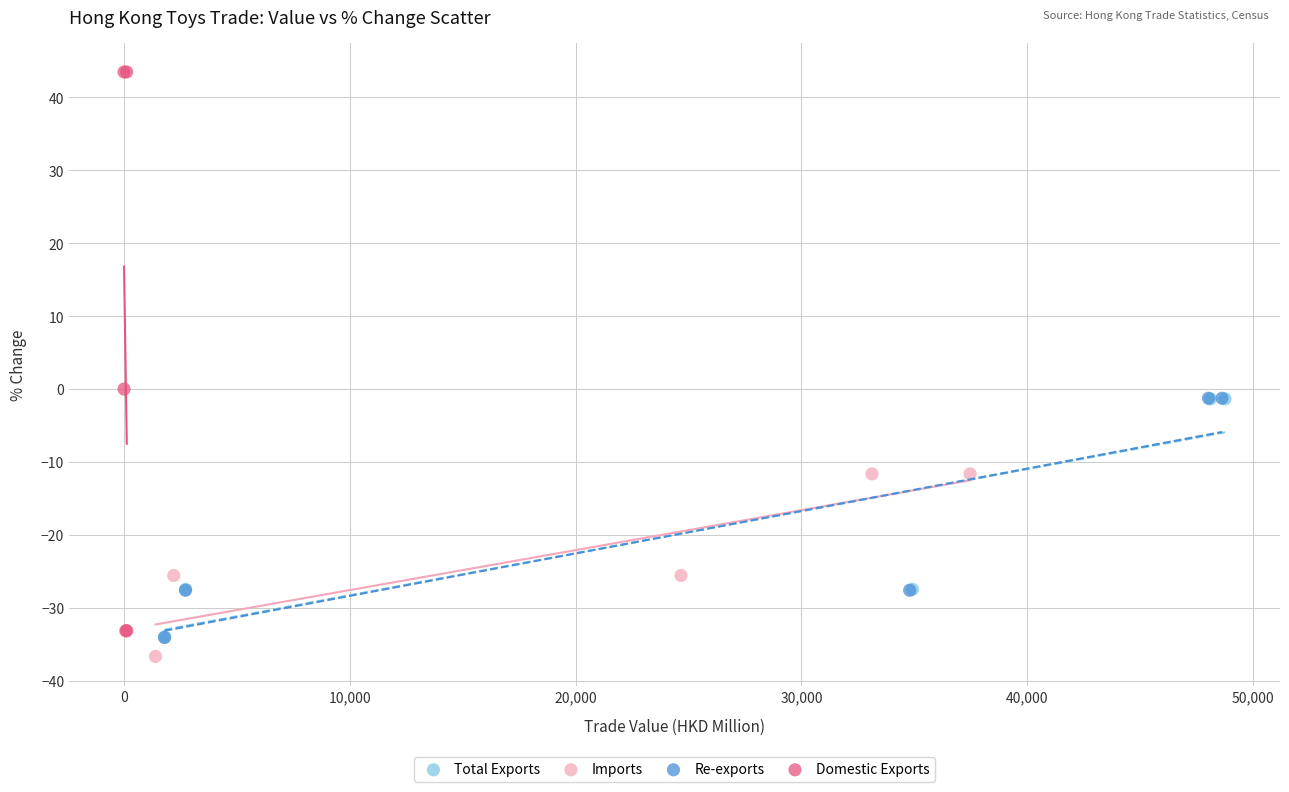

Which series contains the highest Y value?

Domestic Exports